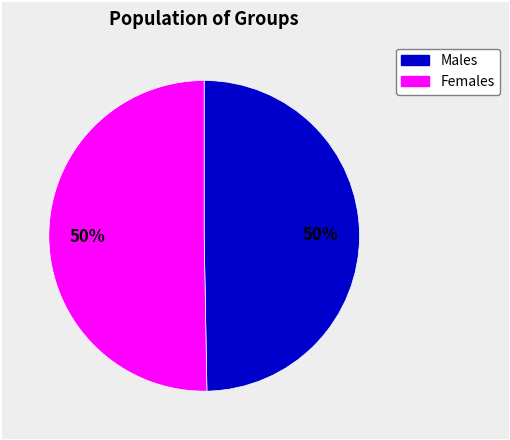

Count the number of slices in the pie.

2